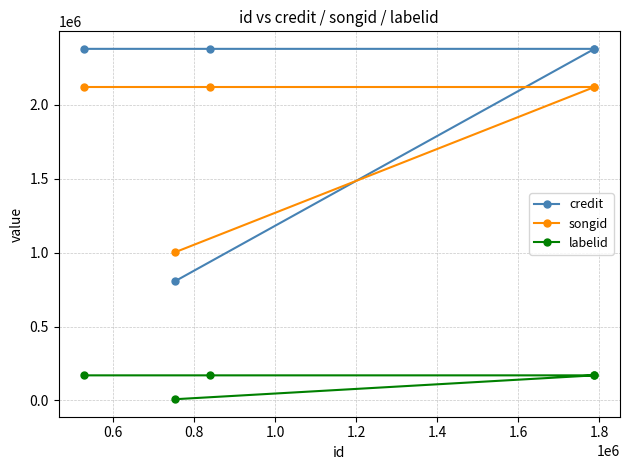

How many series are shown in this chart?

3